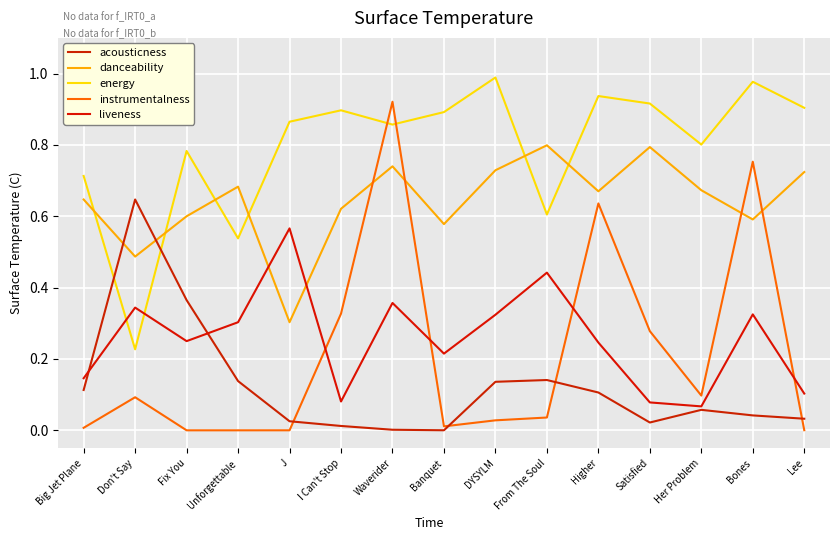

Is the value of liveness at Waverider greater than the value of acousticness at Bones?

Yes